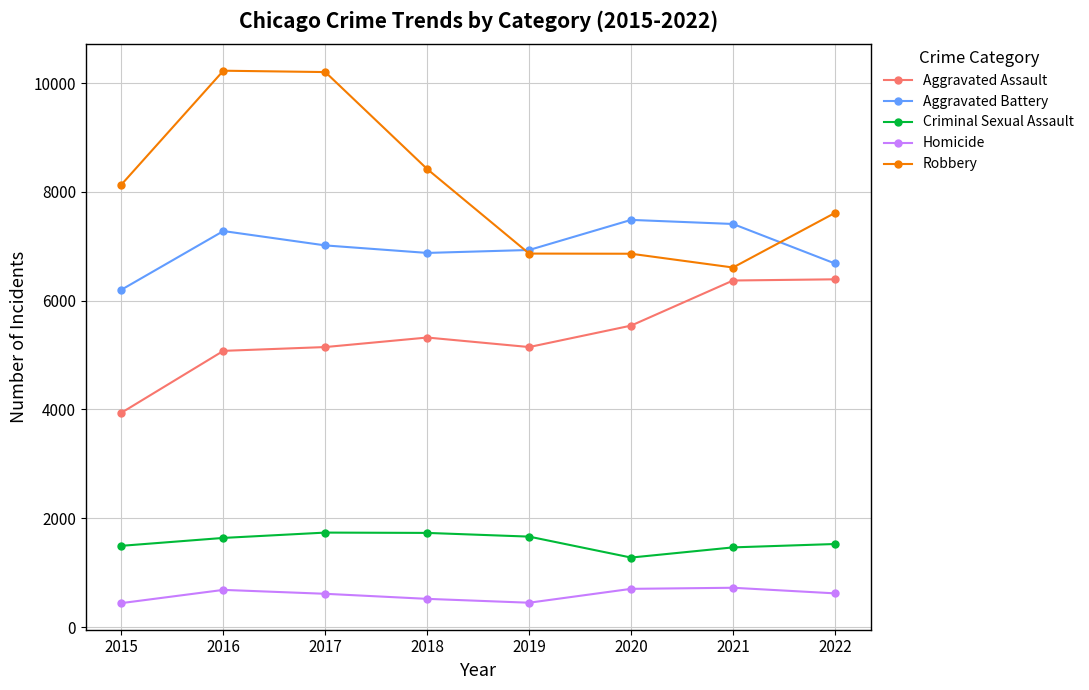

What is the maximum value for Robbery?

10226